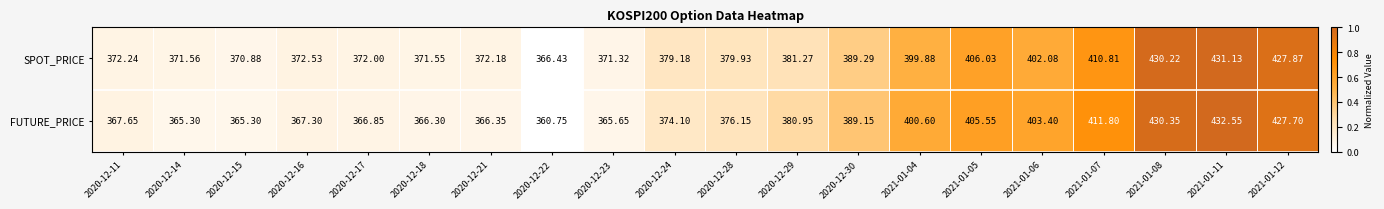

Which category has the lowest value across all series?

2020-12-22